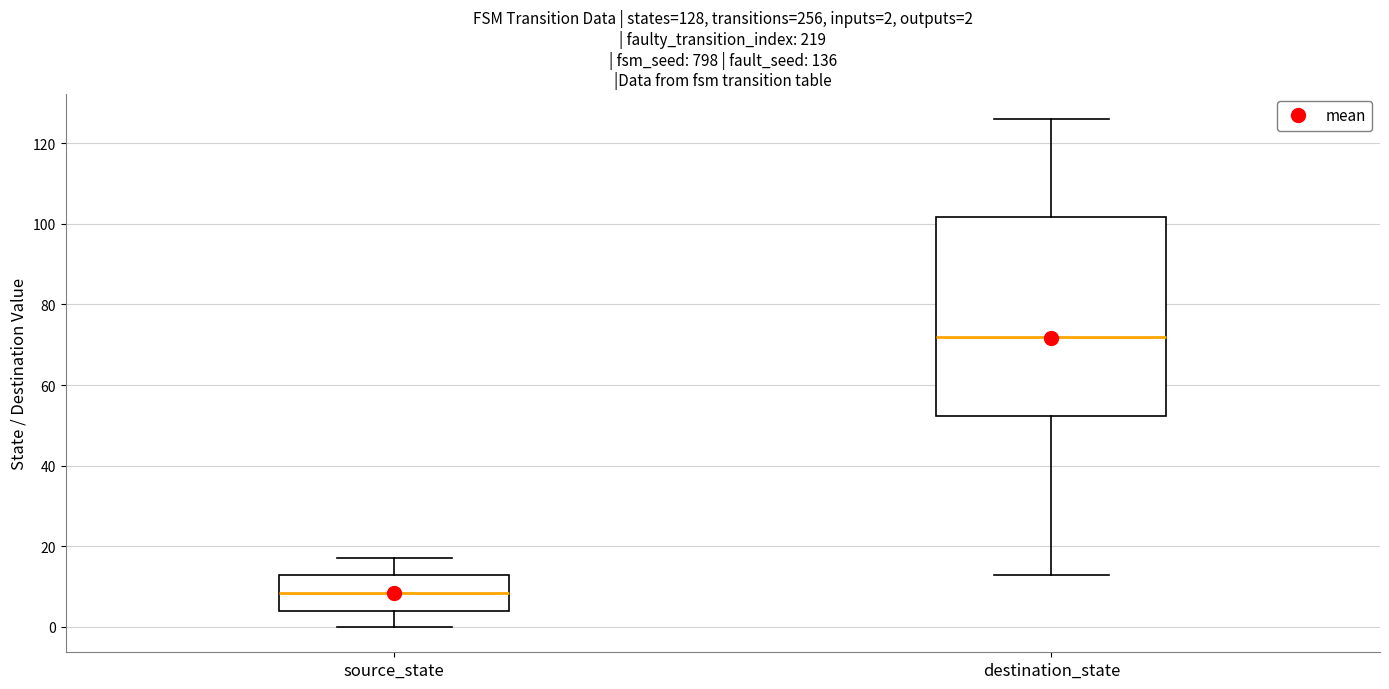

Which box's median line is the lowest?

source_state